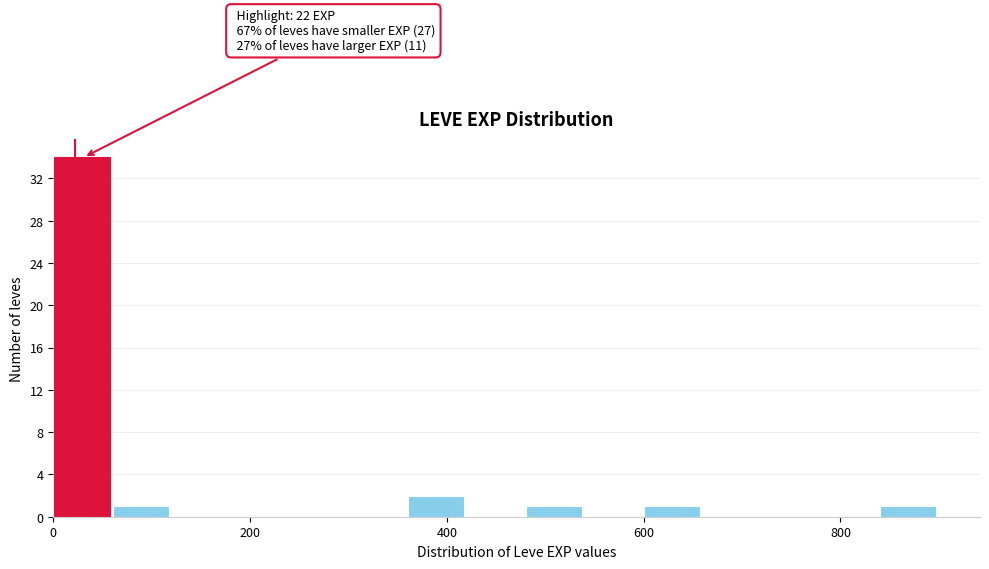

Read against the x-axis, roughly where is the centre of the tallest bar?

20